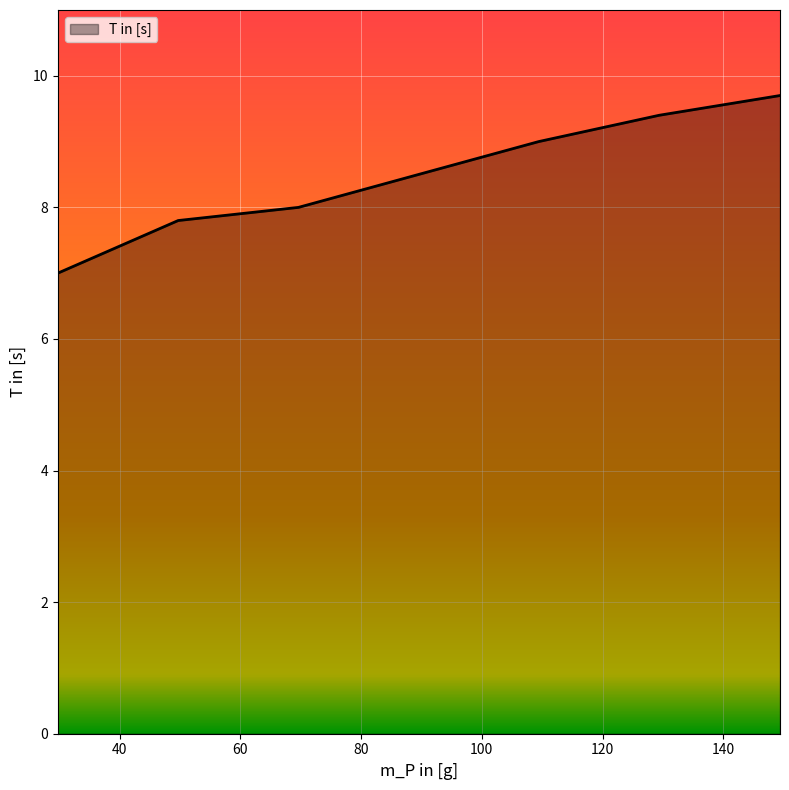

What is the maximum value shown in the chart?

9.7